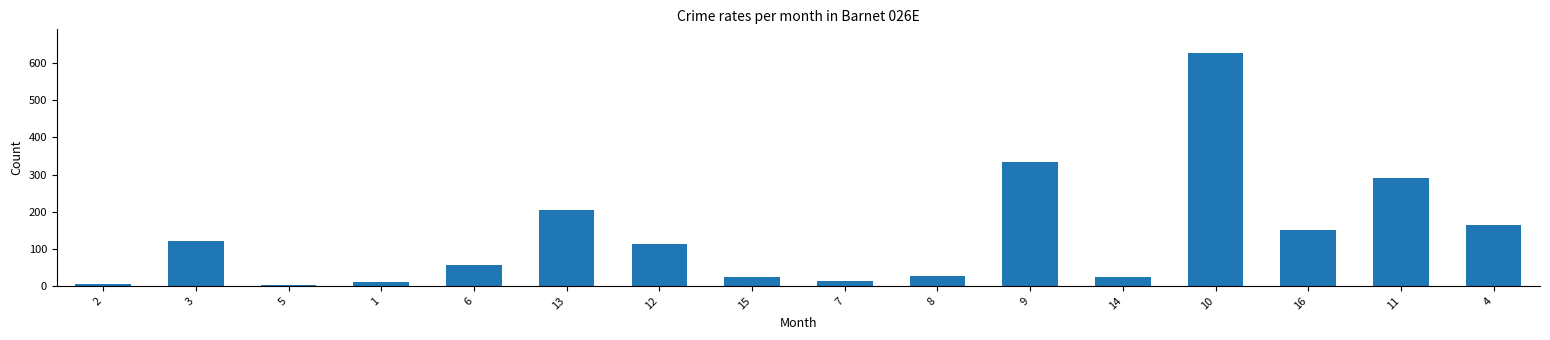

What is the ratio of the value at 8 to the value at 12?

0.2